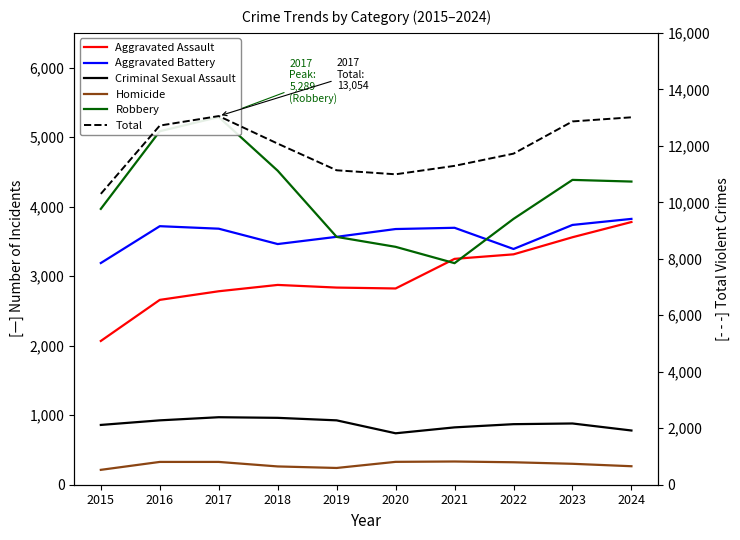

What is the value of the Total point at the 10th from the left?

13010